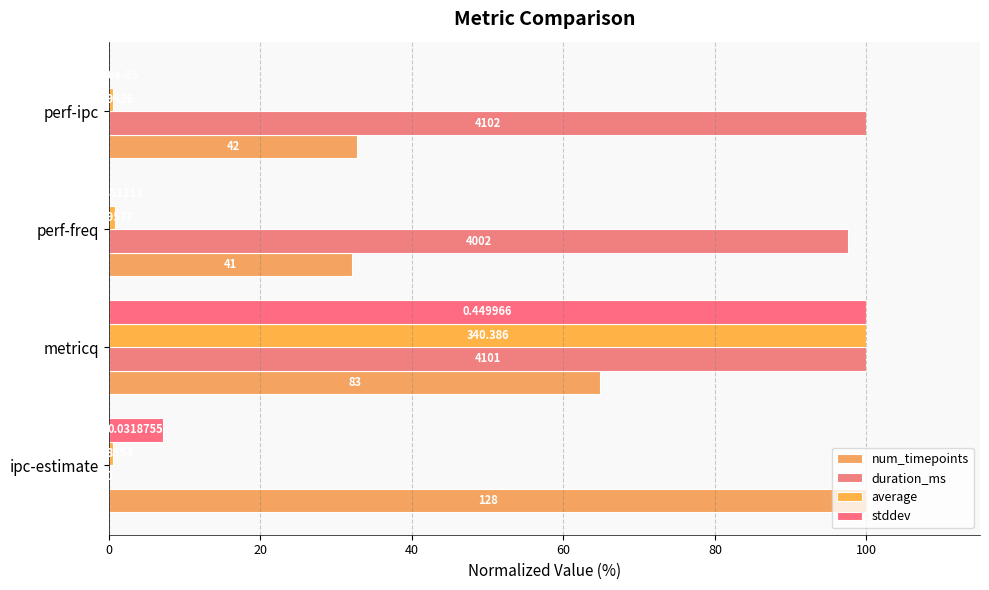

How many values in the duration_ms series are below 99?

2